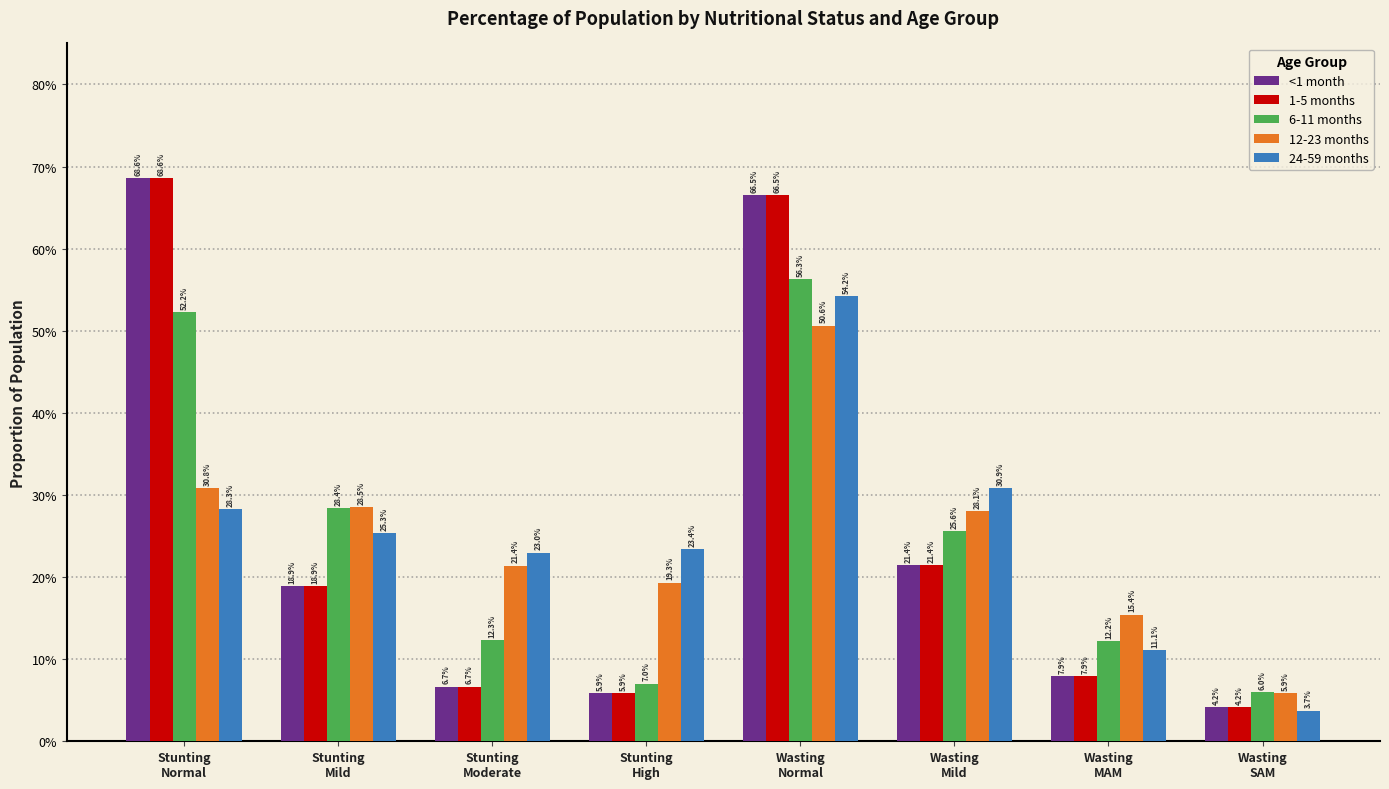

Does the chart contain stacked bars?

No